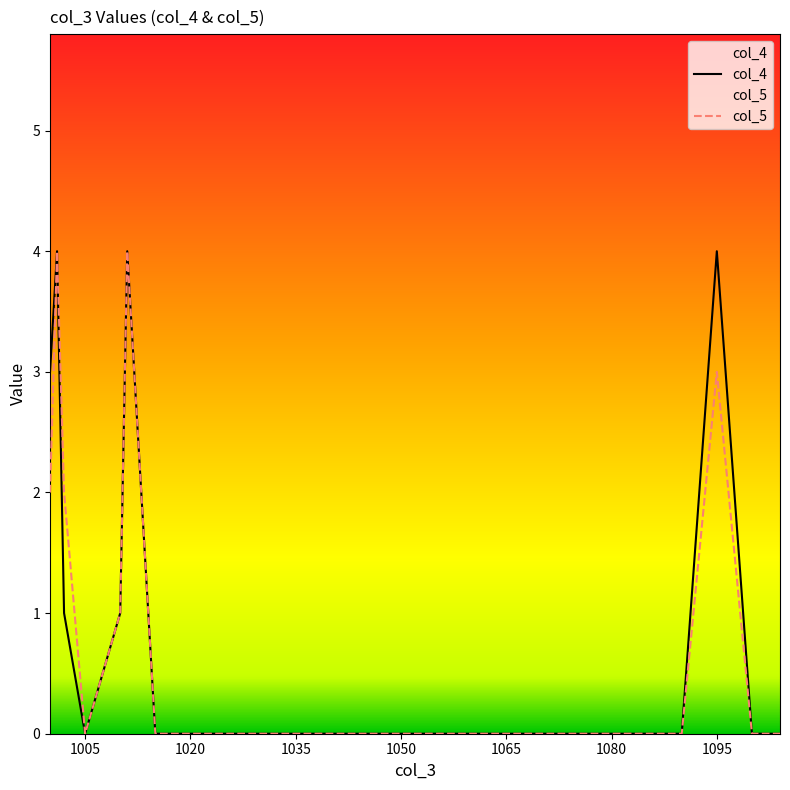

The value of col_5 at 1035 is 0. True or false?

True